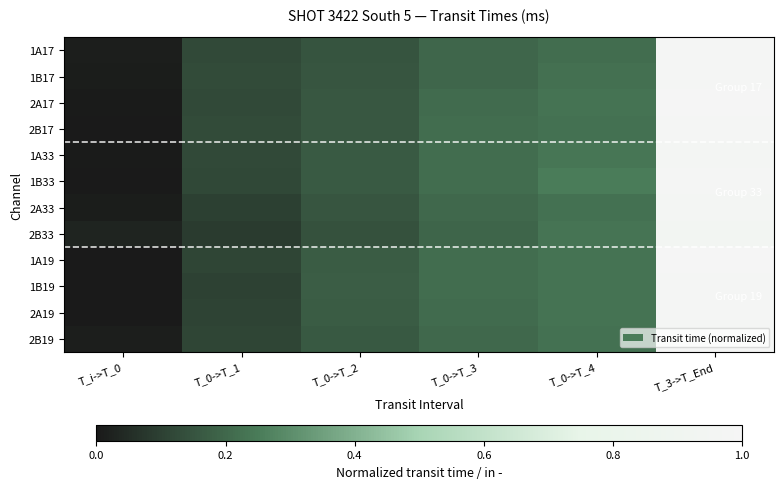

At how many categories does at least one series exceed 0?

6